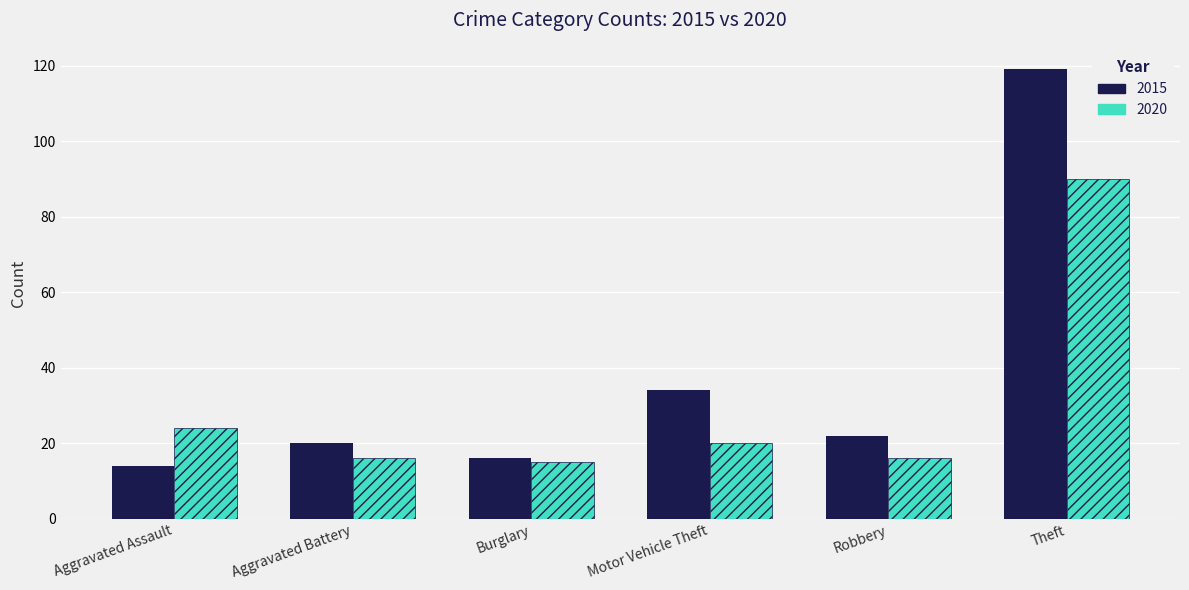

Which series changed the most between Aggravated Assault and Theft?

2015